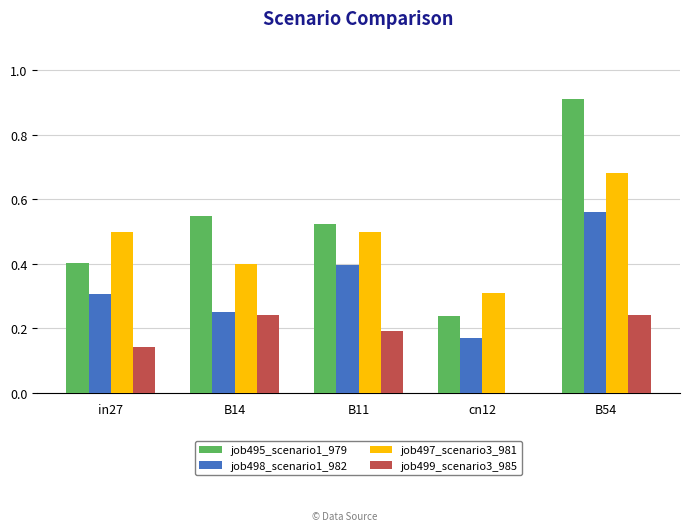

True or false: job495_scenario1_979 has a value of 0.5 at B11.

True